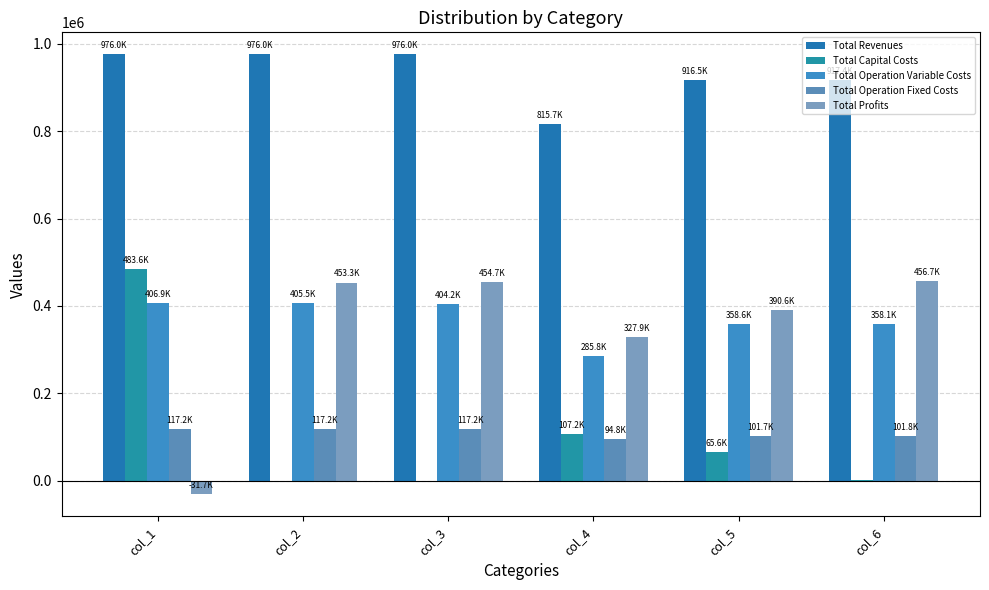

What is the value of the Total Operation Fixed Costs bar at the 5th from the left?

101698.1